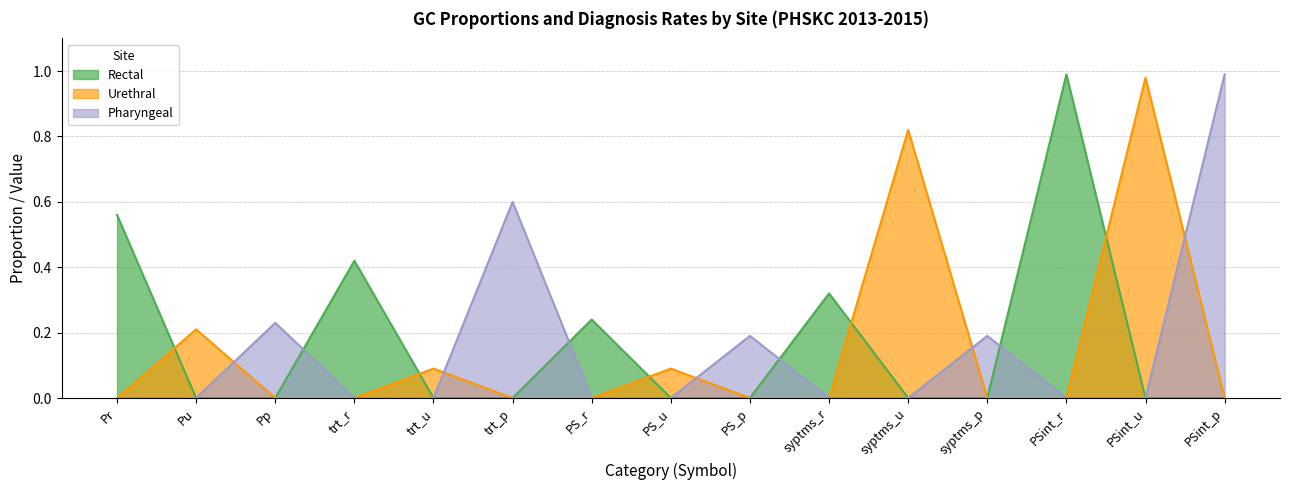

Rank the series by their maximum value, from lowest to highest.

Urethral, Rectal, Pharyngeal